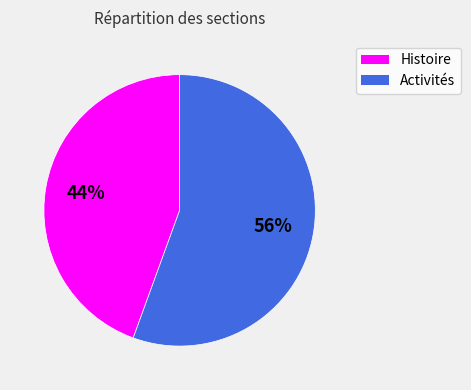

How many slices are in this pie chart?

2